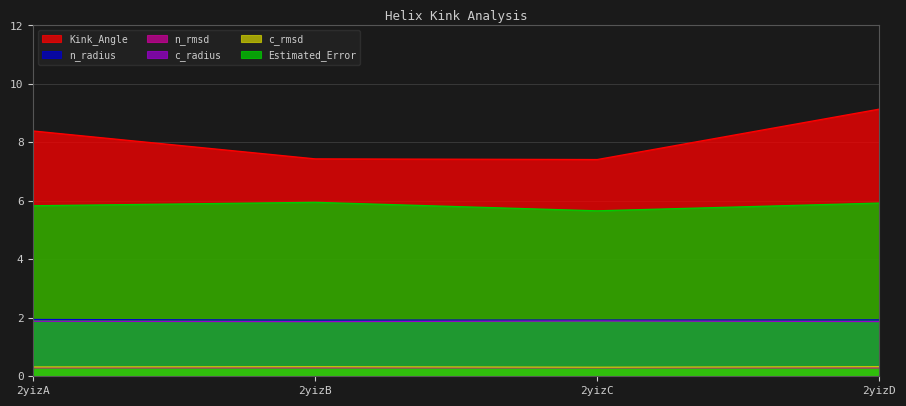

Read the c_radius value at 2yizC.

1.9